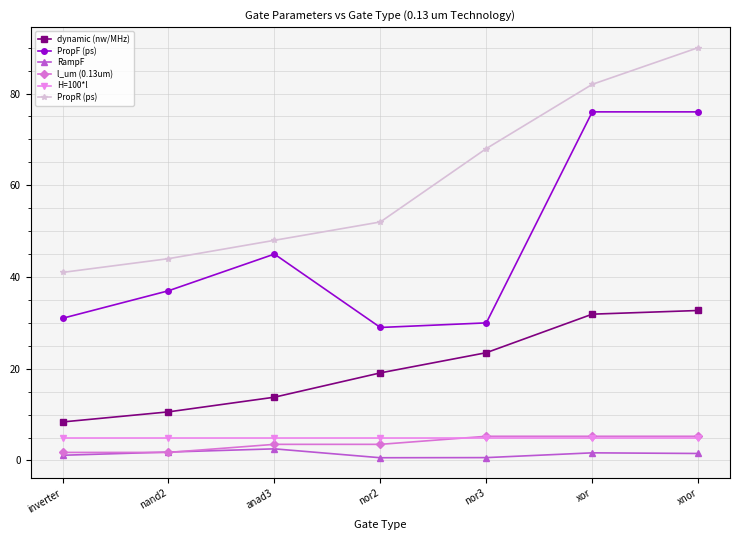

Is the value of H=100*l at nand2 greater than the value of PropR (ps) at anad3?

No